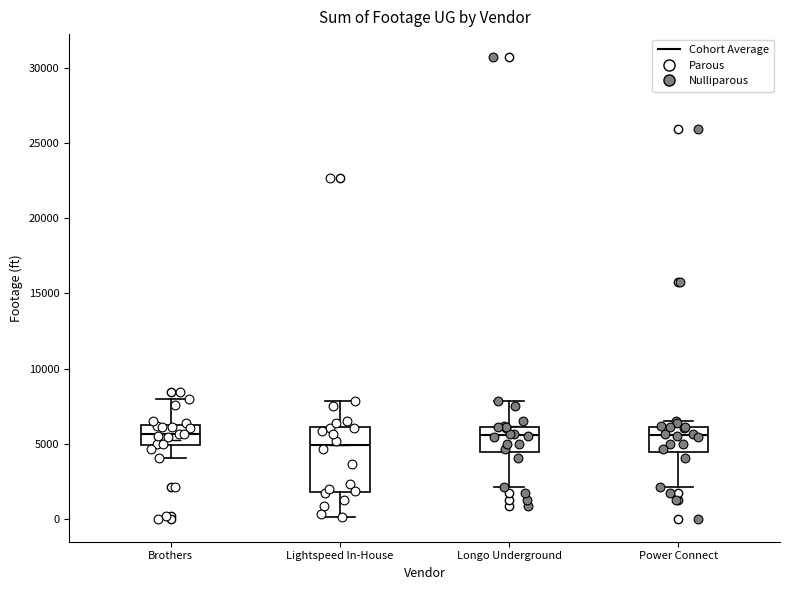

Which box's median line is the lowest?

Lightspeed In-House